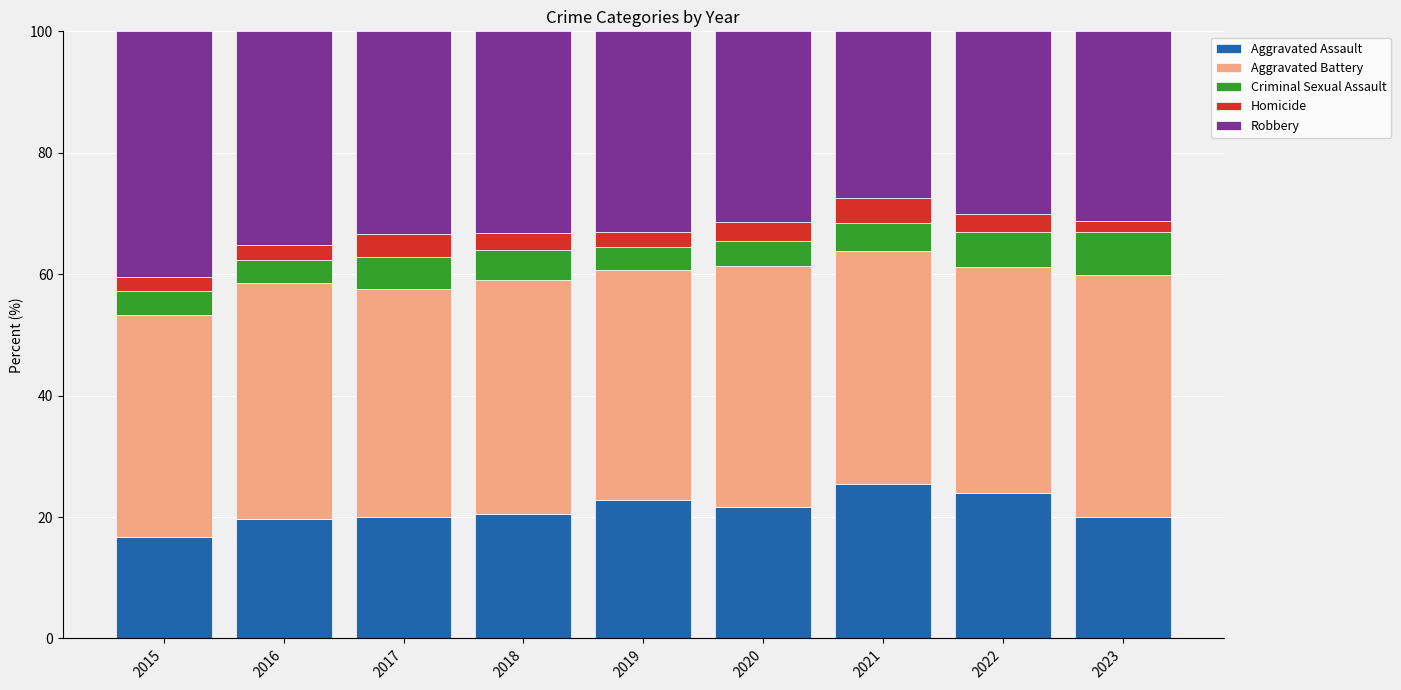

True or false: Aggravated Assault has a value of 19.9 at 2017.

True